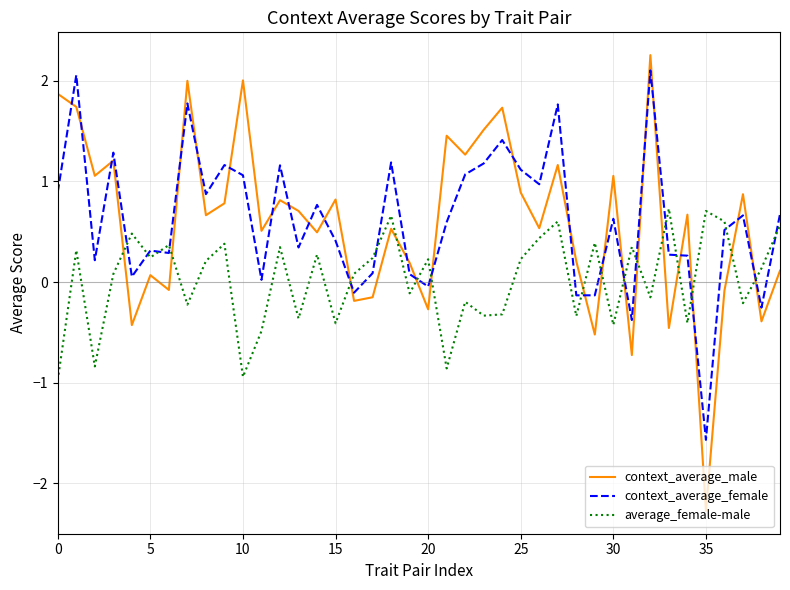

At how many categories does at least one series exceed 0?

40